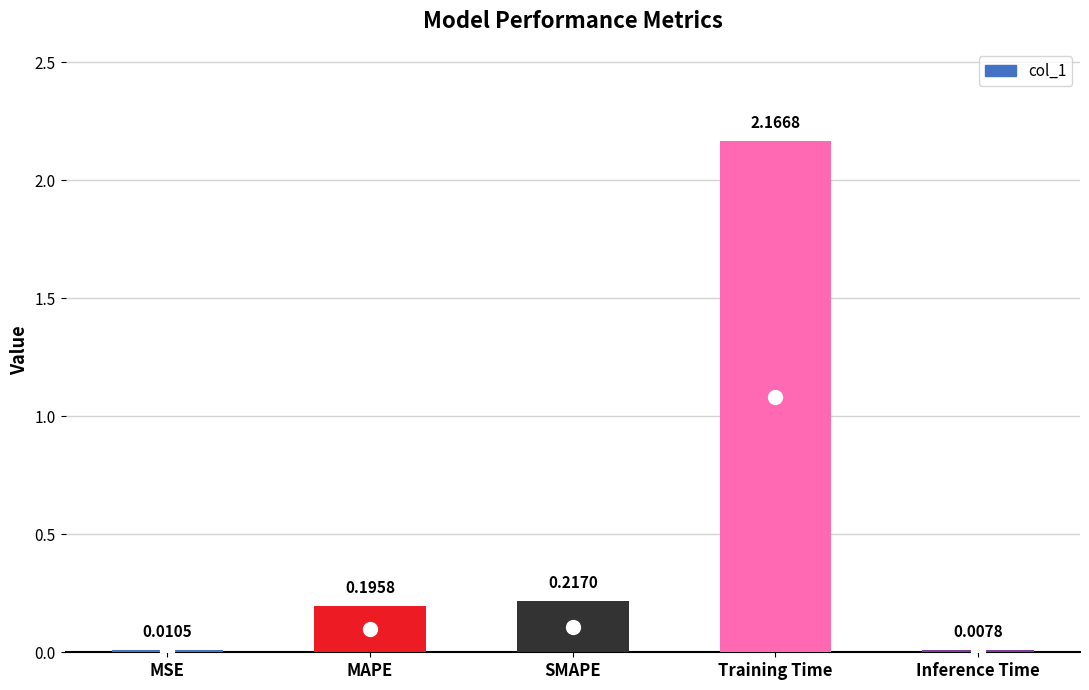

What is the change in value from MAPE to Training Time?

+2.0